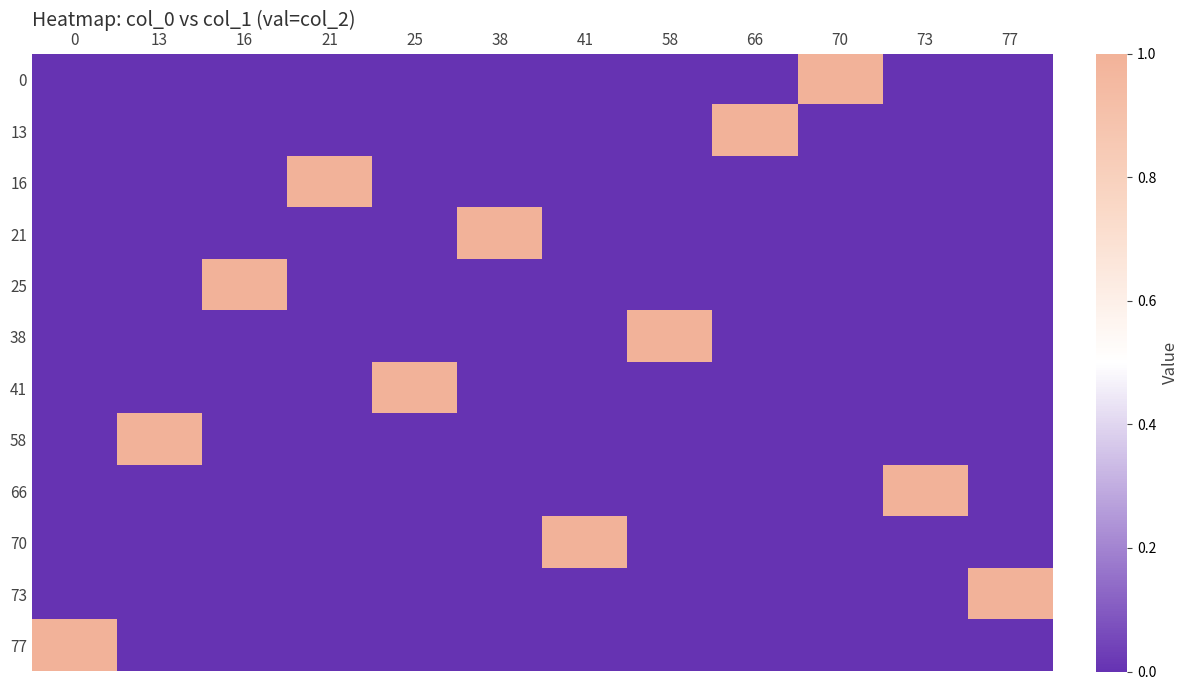

Between 38 and 73, which is larger?

38